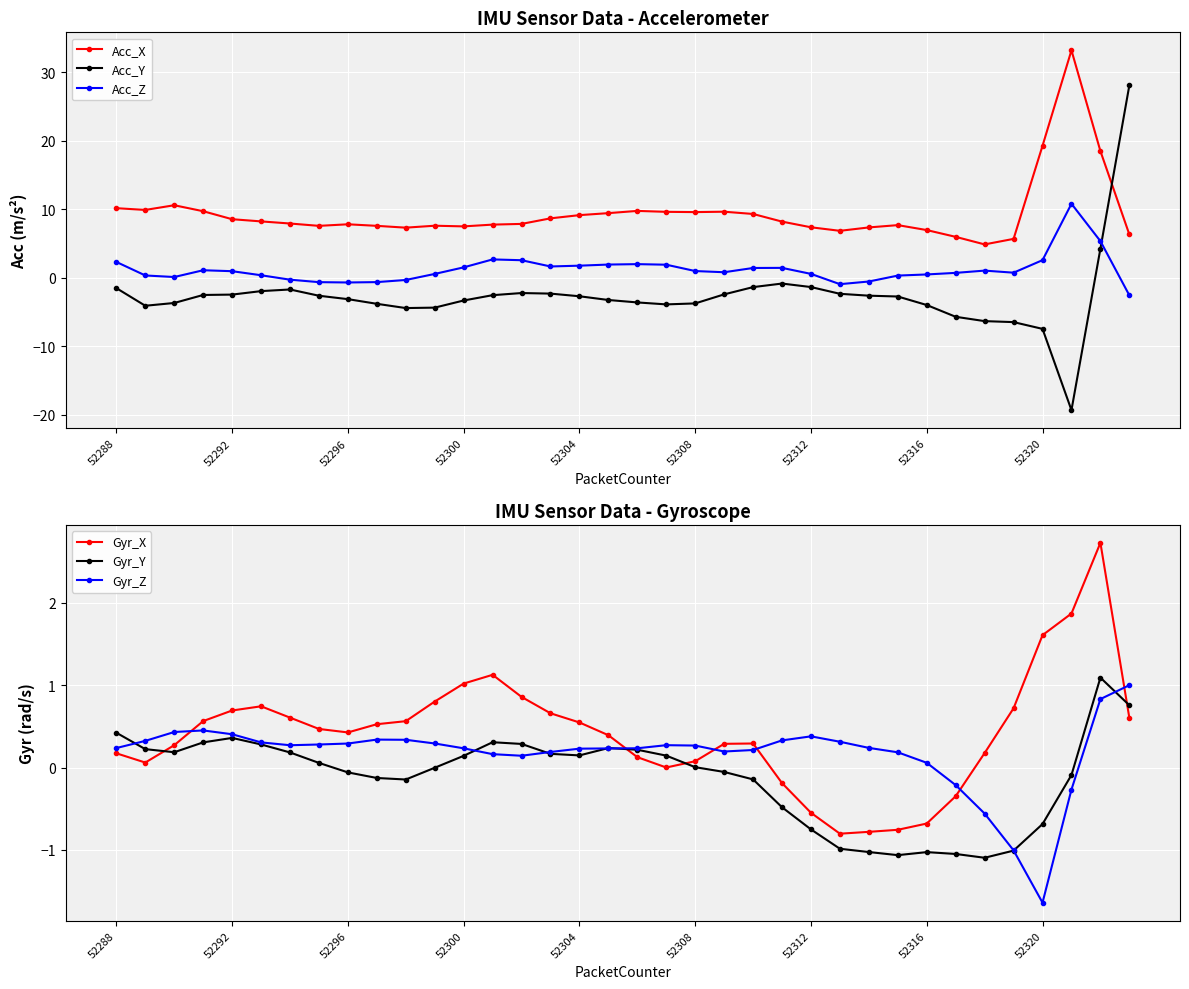

What is the highest value of the Acc_Z series?

10.8